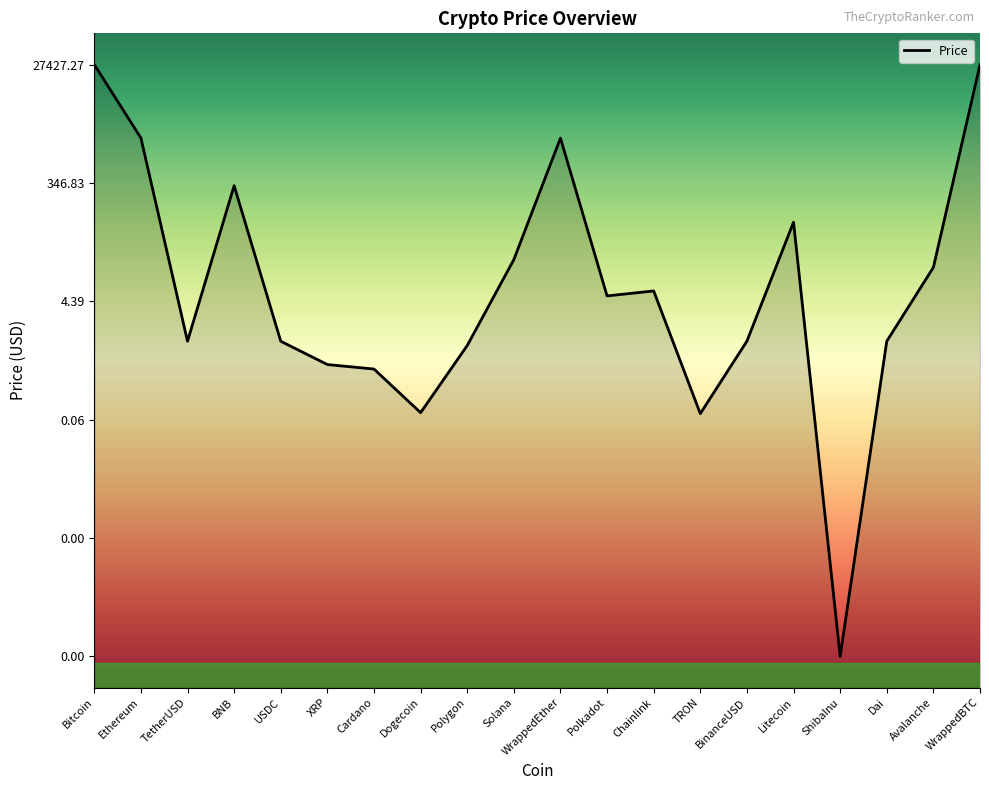

Which label corresponds to the smallest value in the chart?

ShibaInu